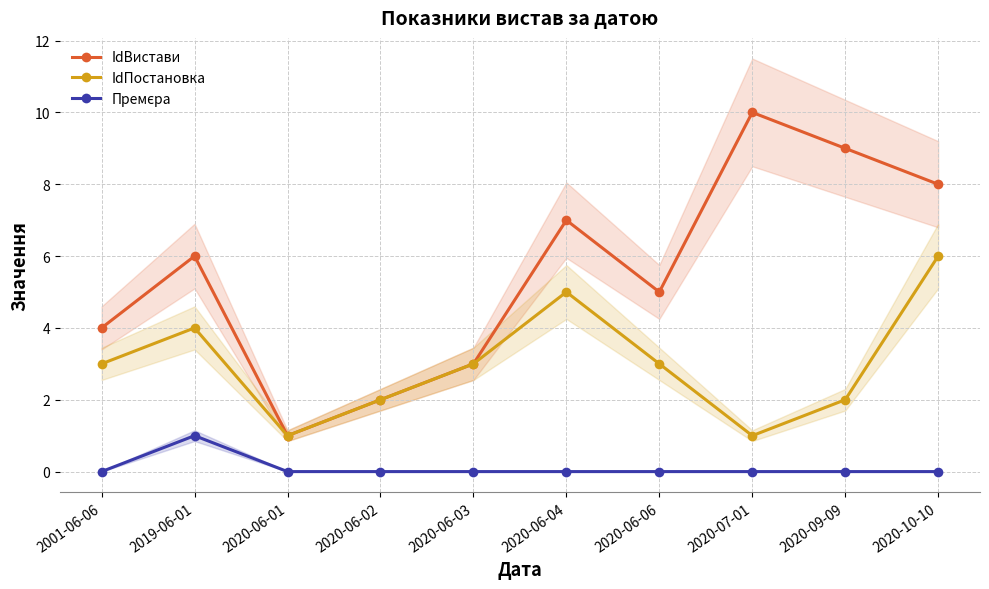

What position from the left is 2020-06-02?

4